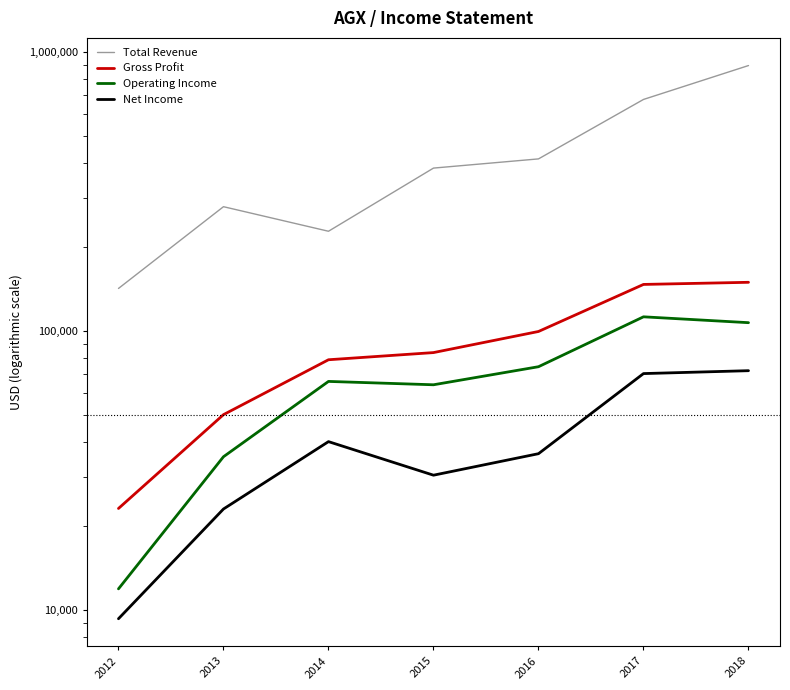

True or false: Net Income and Total Revenue intersect in this chart.

False